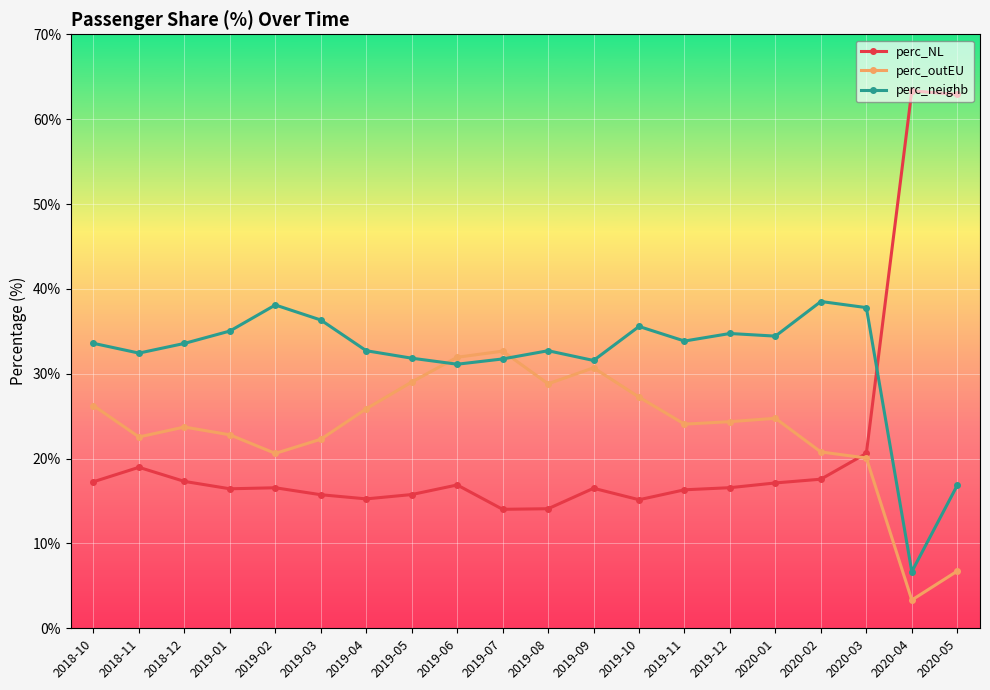

Which label corresponds to the smallest value in the chart?

2020-04